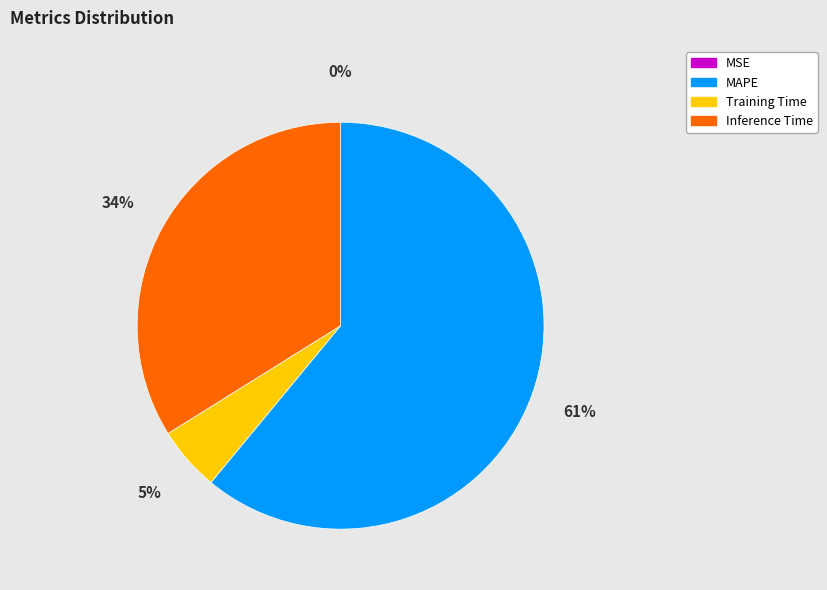

Is there any slice that represents more than half of the pie?

Yes